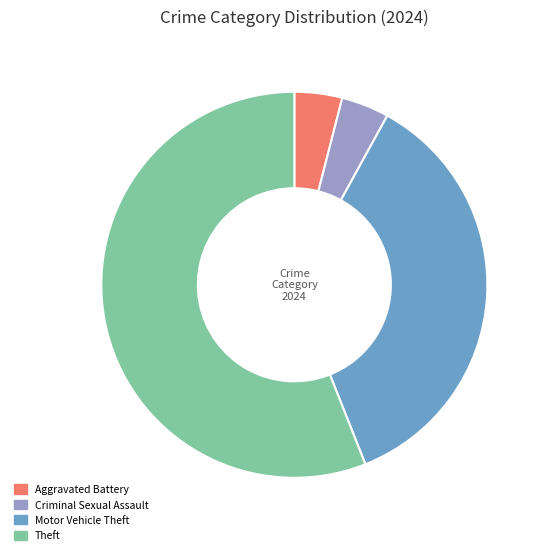

Is it true that Theft is 66% of the pie?

False